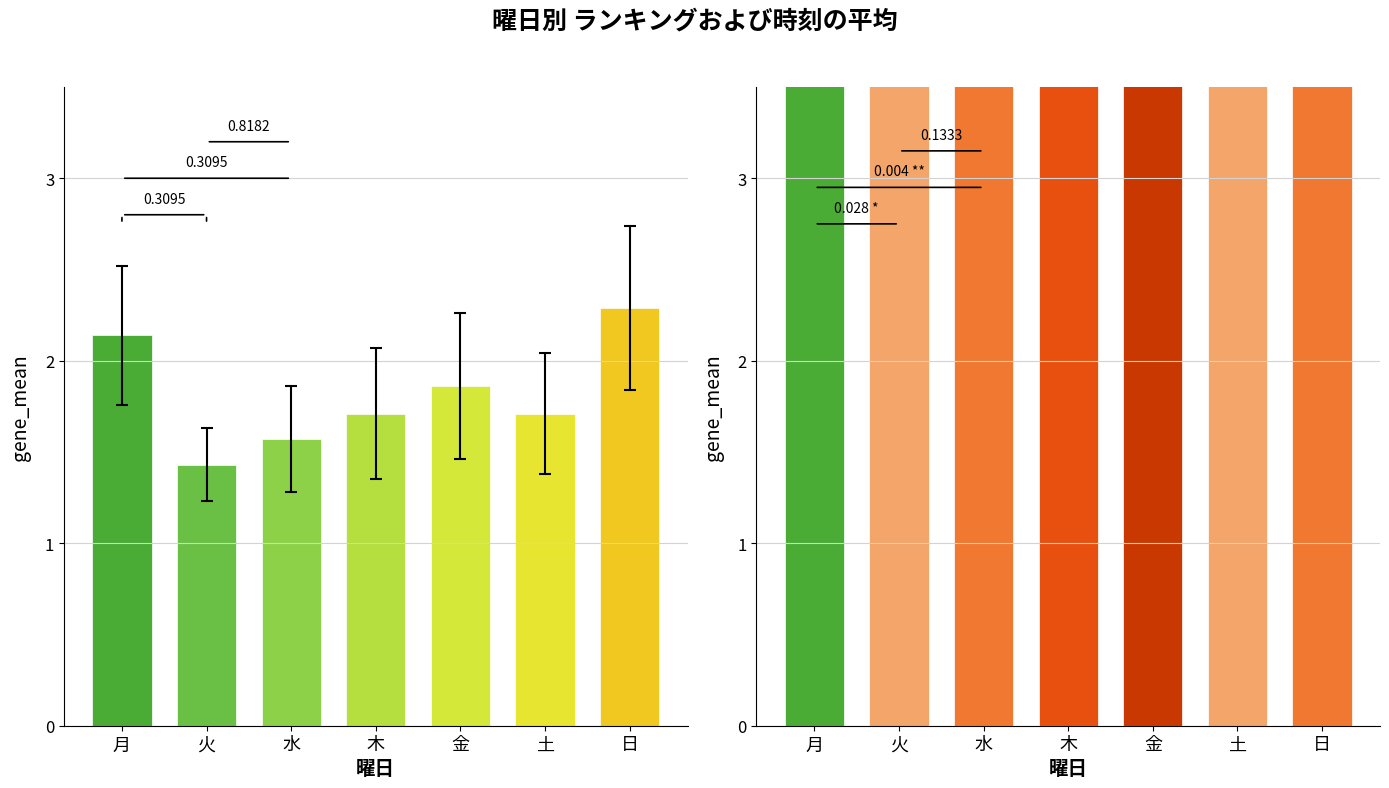

The value of 平均ランキング at 火 is 1.4. True or false?

True